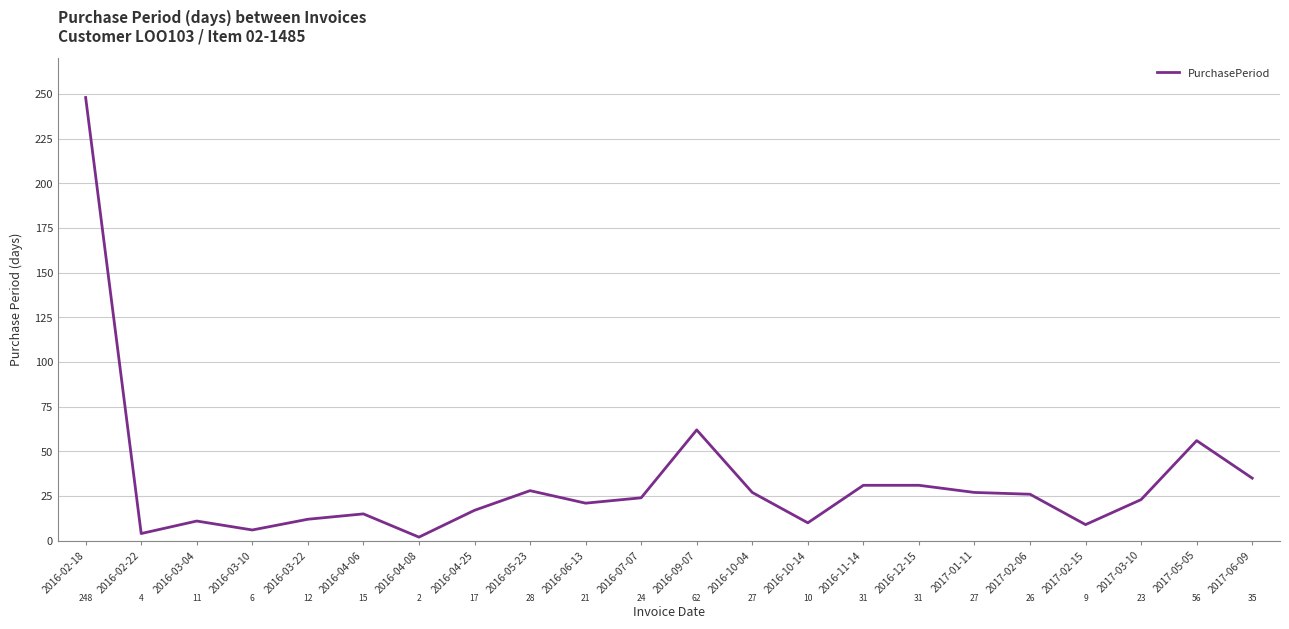

Approximately how many times larger is the value at 2016-12-15 compared to 2016-04-06?

2.1